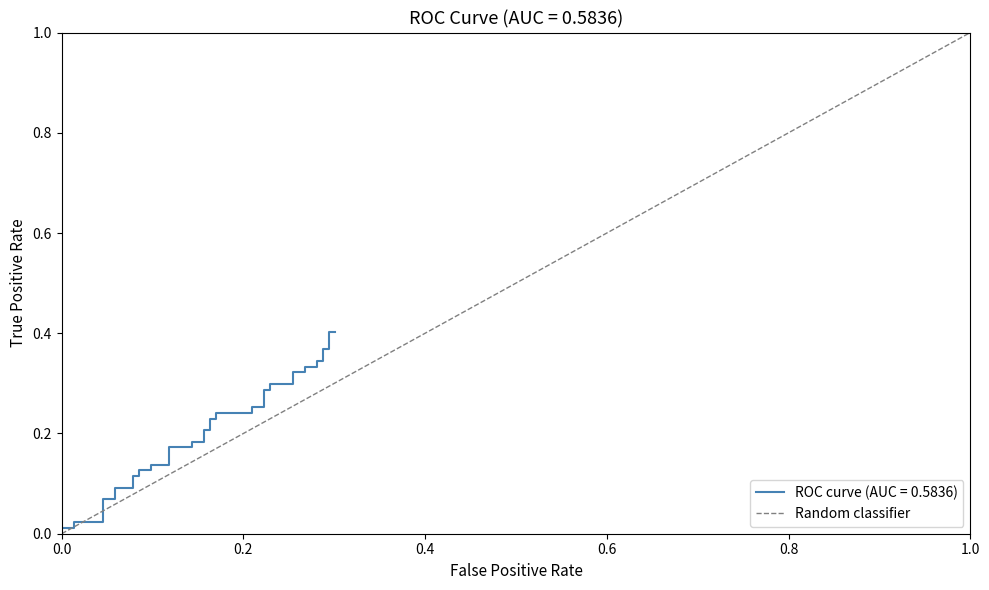

The chart shows a value of 1 at 0.2. True or false?

False